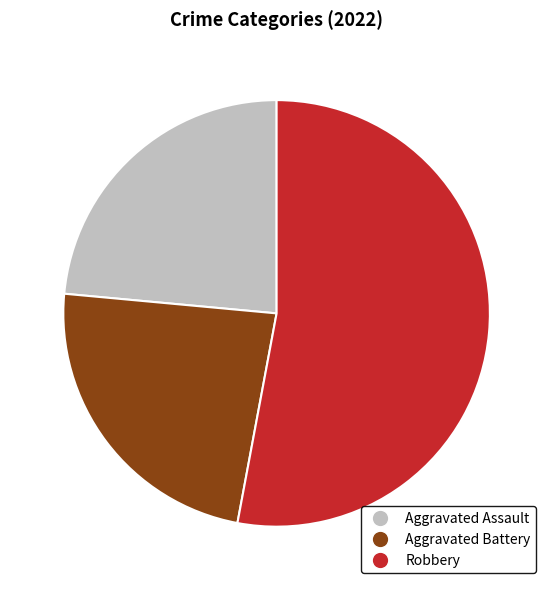

Is there a majority slice in this chart?

Yes